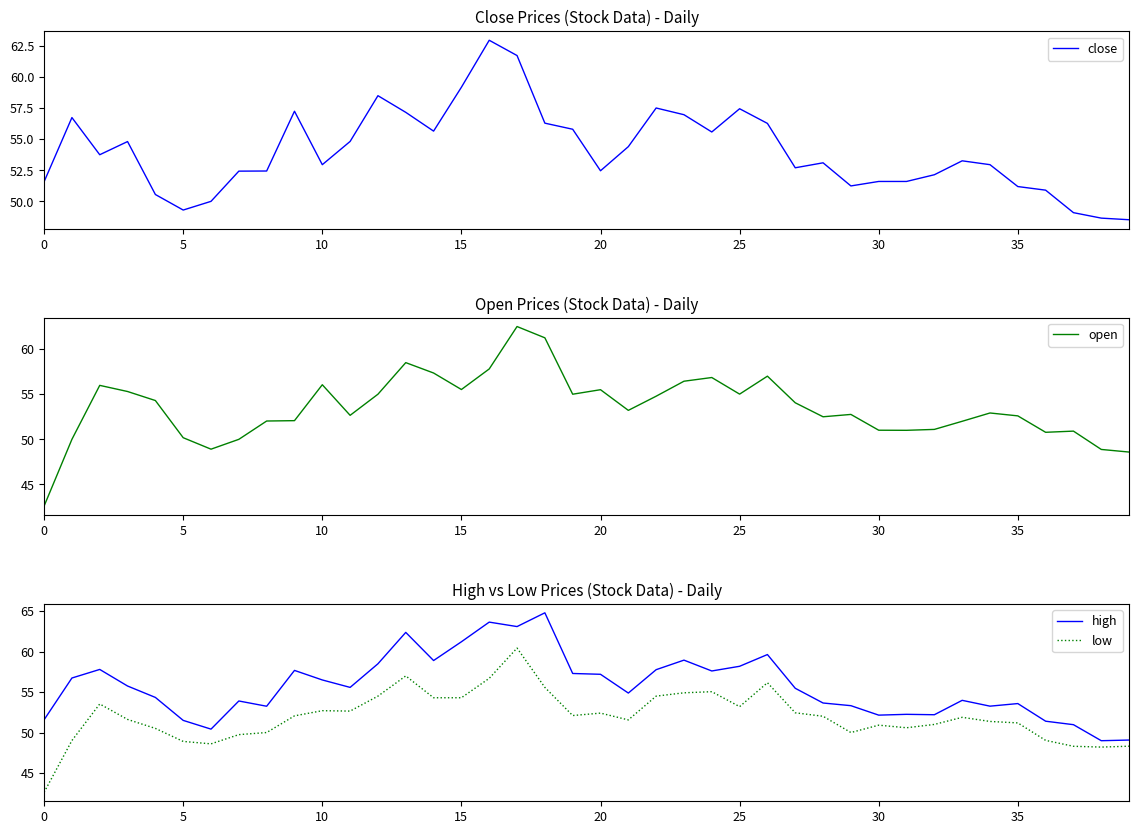

What is the total value across all series at 34?

210.5